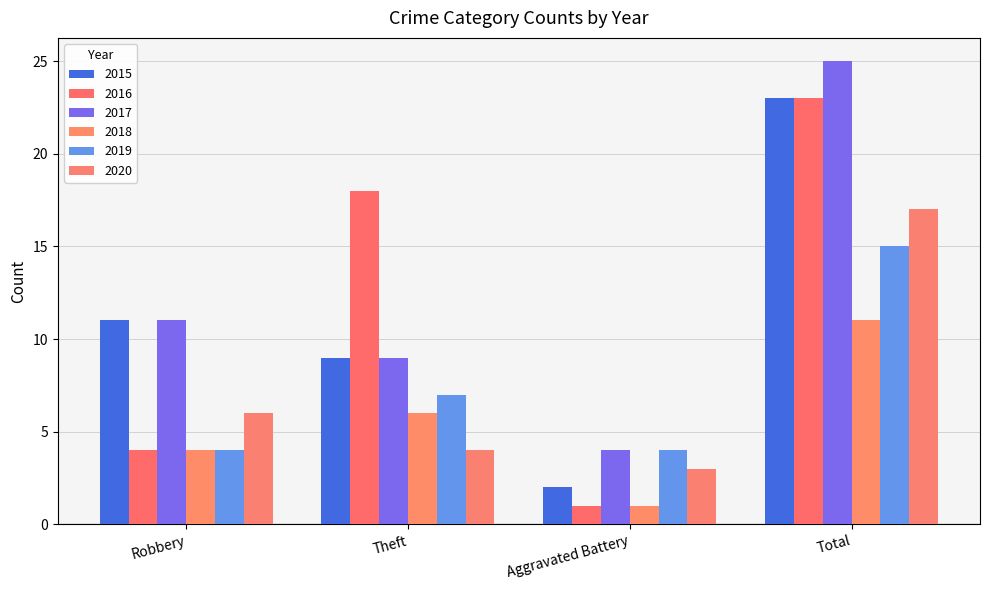

How many categories are shown in the chart?

4